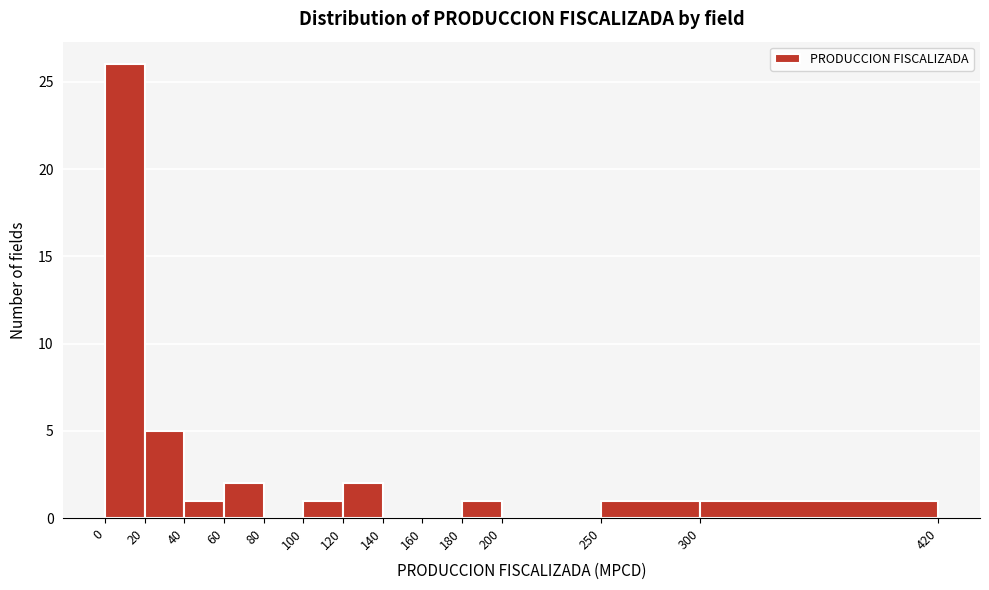

Reading left to right, list every bar in this chart as the range it spans on the x-axis followed by its height. The values are not printed on the chart, so give them approximately, as read against the axis.

0 to 20: 26
20 to 40: 5
40 to 60: 1
60 to 80: 2
80 to 100: 0
100 to 120: 1
120 to 140: 2
140 to 160: 0
160 to 180: 0
180 to 200: 1
200 to 250: 0
250 to 300: 1
300 to 420: 1